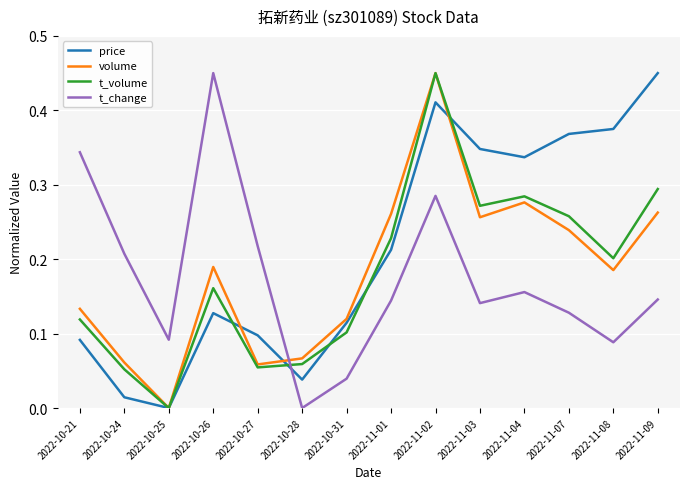

At how many categories does at least one series exceed 0?

14